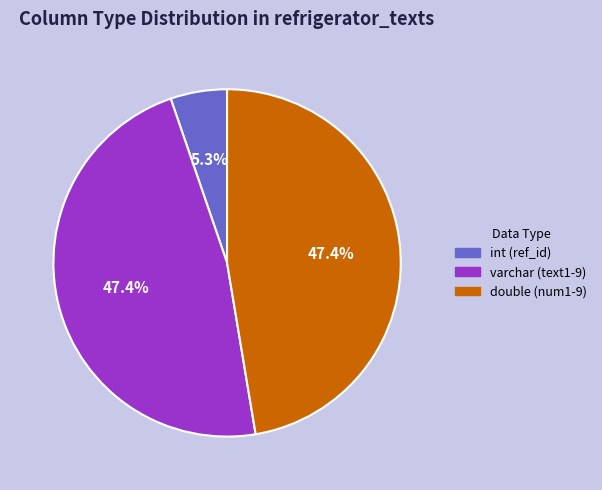

Which has a higher value, varchar (text1-9) or int (ref_id)?

varchar (text1-9)